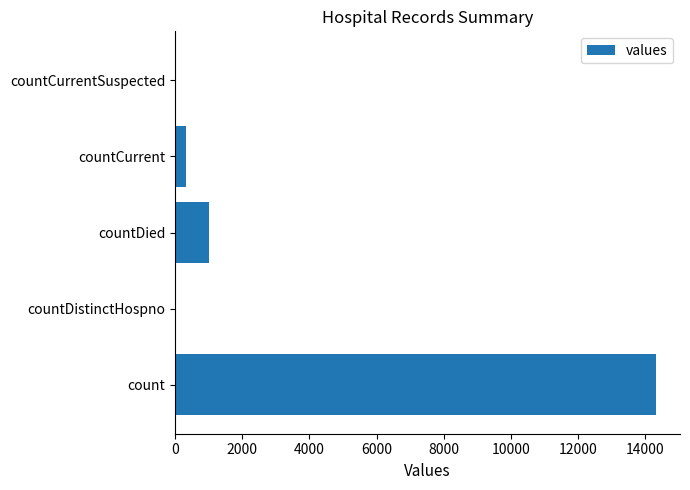

Which category has the highest value across all series?

count